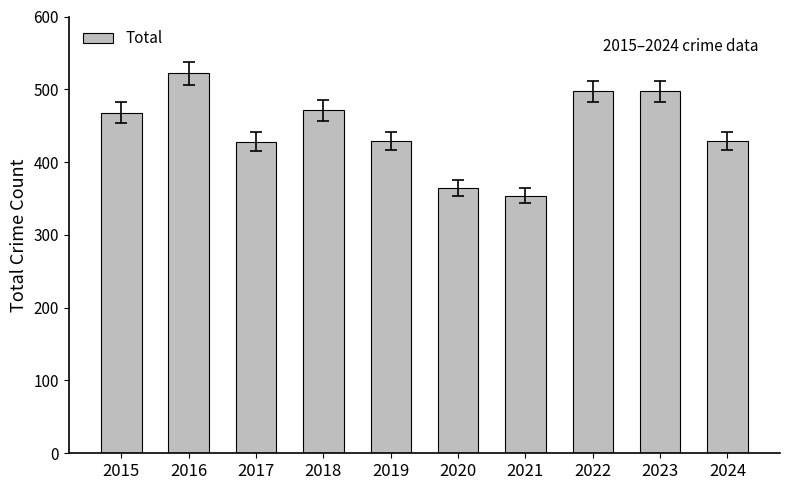

What is the greatest value displayed?

522